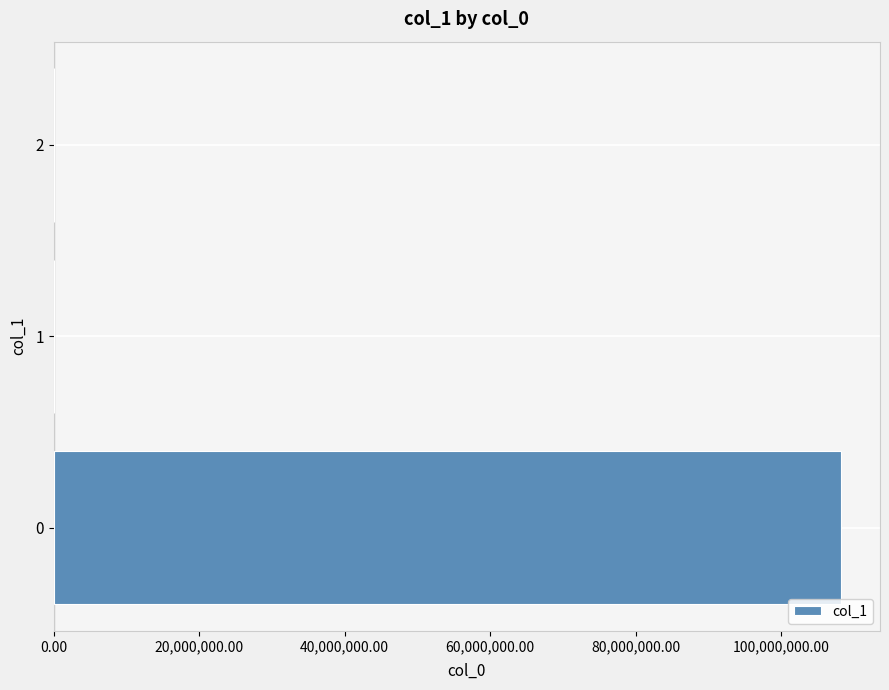

True or false: the data shows 108166661.2 at 0.

True